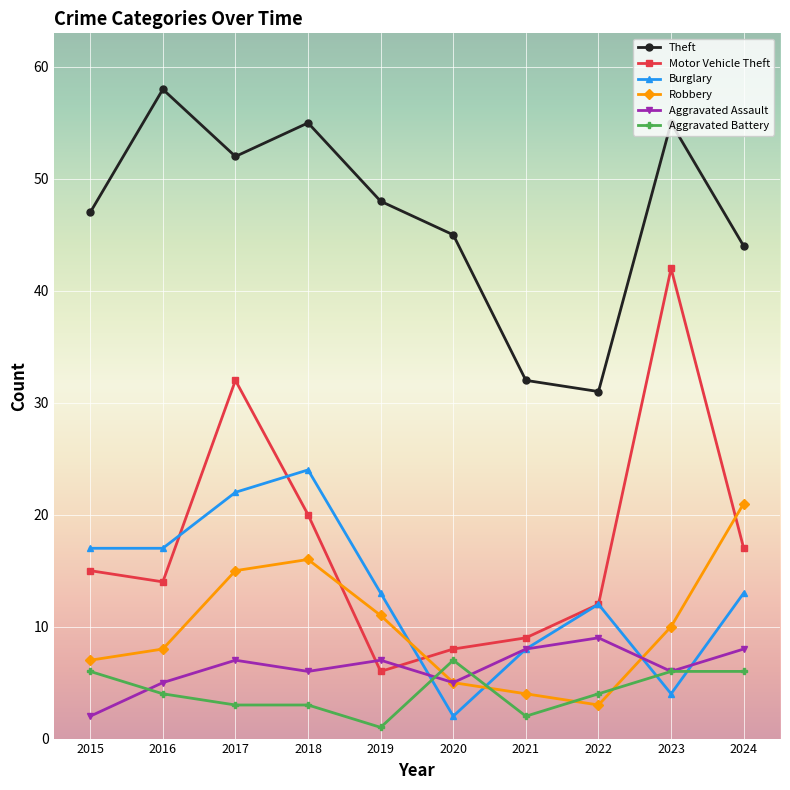

At which category is the sum across all series the highest?

2017